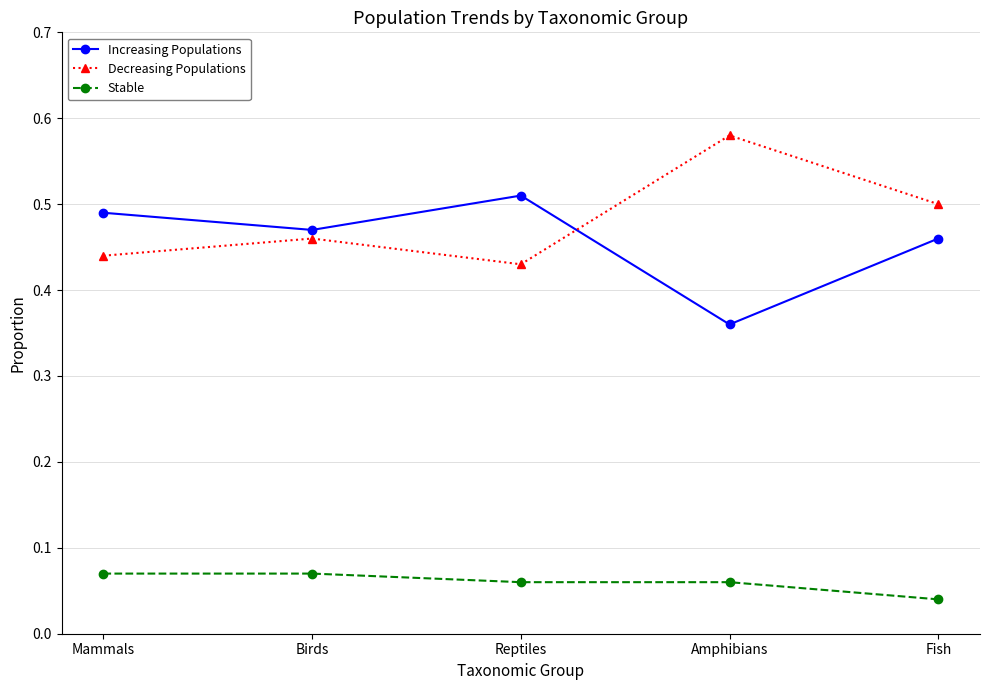

How many series are shown in this chart?

3